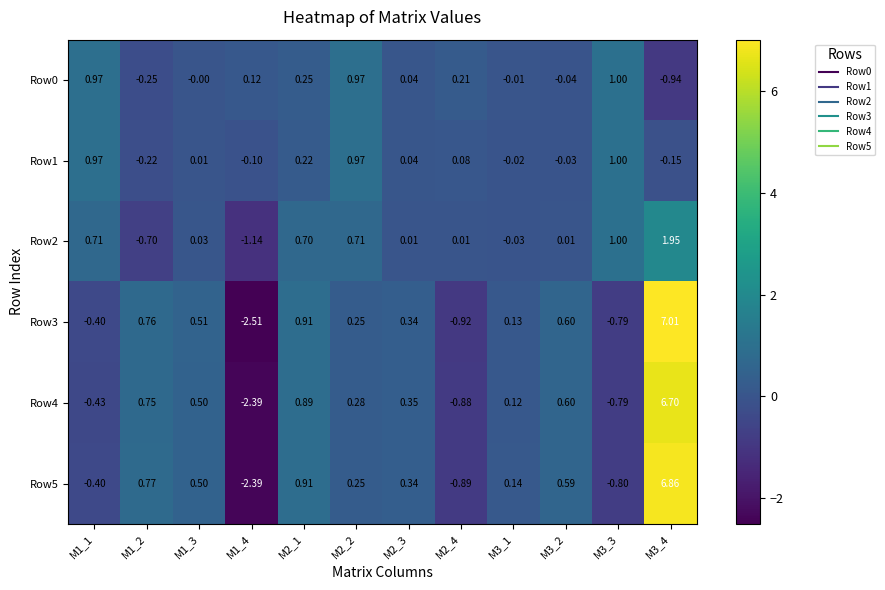

Is the value of Row5 at M1_3 greater than the value of Row4 at M2_1?

No